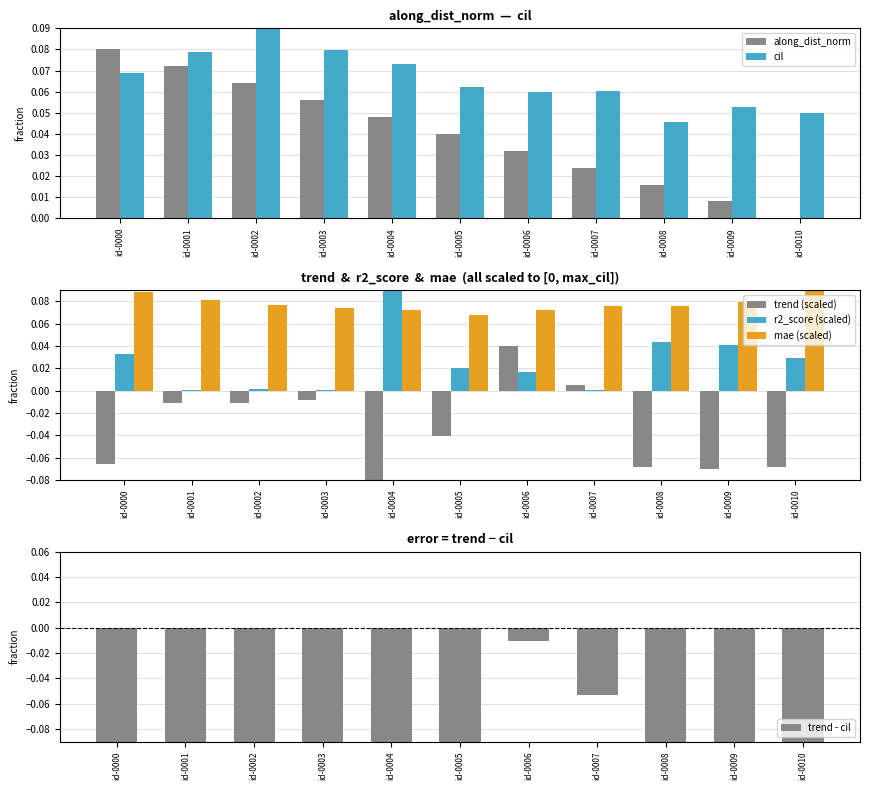

How many categories are shown in the chart?

11